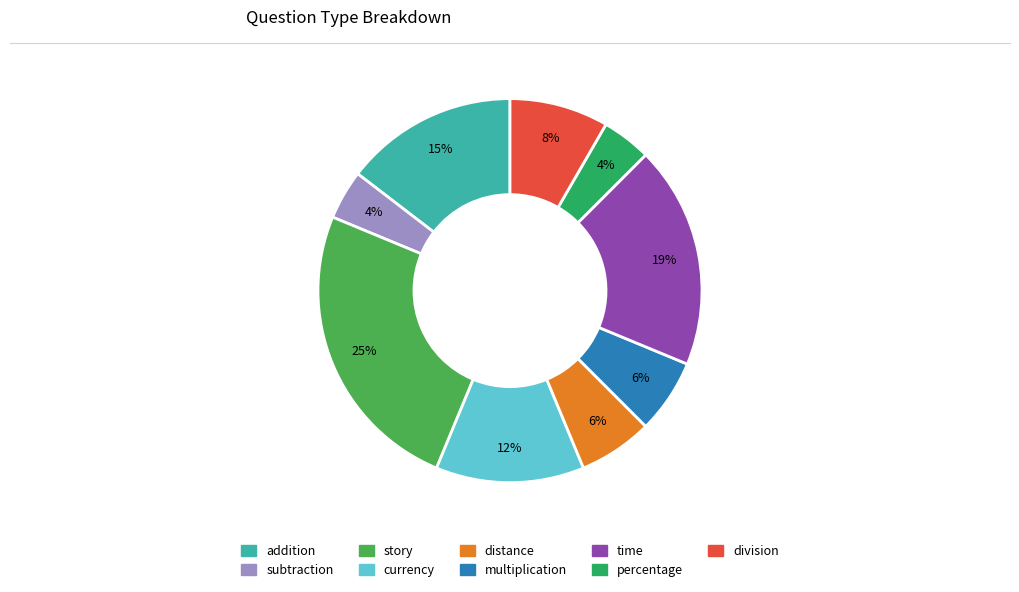

Which has a higher value, currency or percentage?

currency